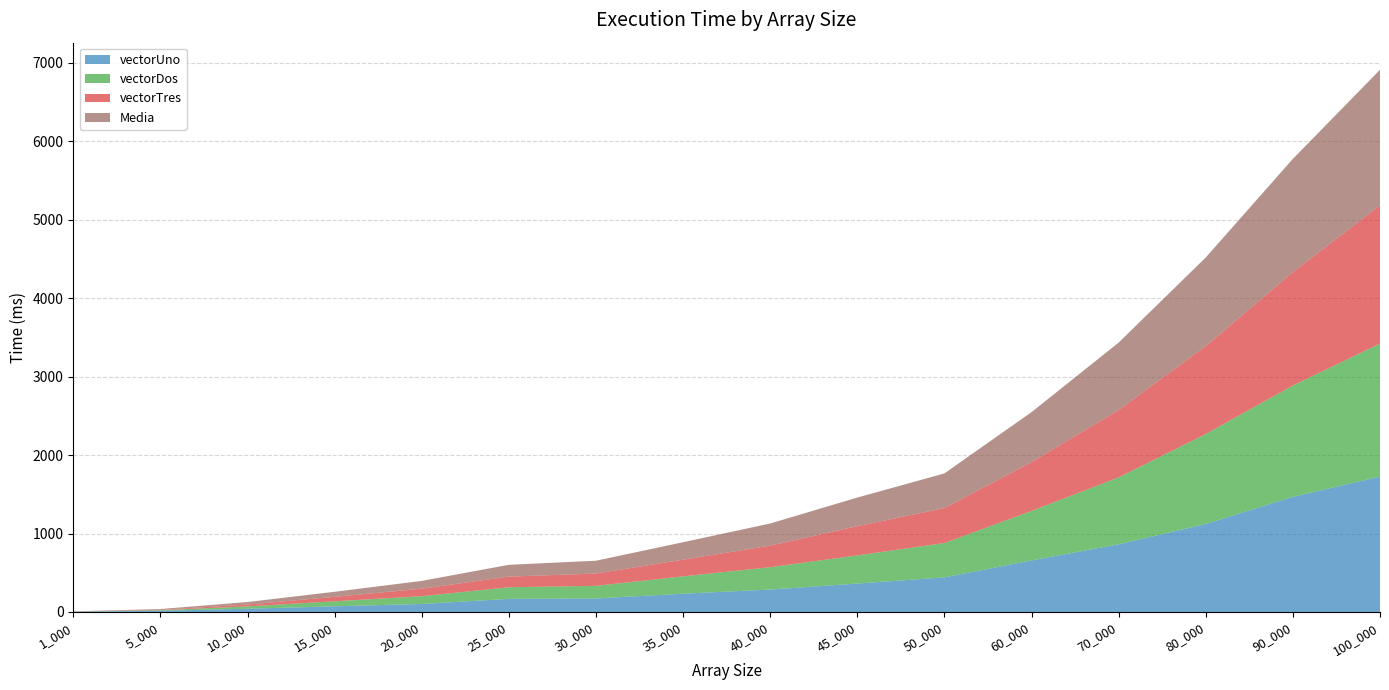

Reading left to right, what are all the values shown in this chart?

vectorUno: 1_000=4.0	5_000=15.0	10_000=41.0	15_000=72.0	20_000=102.0	25_000=167.0	30_000=172.0	35_000=233.0	40_000=286.0	45_000=362.0	50_000=441.0	60_000=657.0	70_000=863.0	80_000=1122.0	90_000=1468.0	100_000=1726.0
vectorDos: 1_000=1.0	5_000=8.0	10_000=30.0	15_000=64.0	20_000=99.0	25_000=148.0	30_000=161.0	35_000=221.0	40_000=285.0	45_000=359.0	50_000=438.0	60_000=631.0	70_000=853.0	80_000=1148.0	90_000=1420.0	100_000=1696.0
vectorTres: 1_000=1.0	5_000=5.0	10_000=24.0	15_000=57.0	20_000=96.0	25_000=136.0	30_000=157.0	35_000=213.0	40_000=275.0	45_000=373.0	50_000=446.0	60_000=623.0	70_000=860.0	80_000=1120.0	90_000=1445.0	100_000=1763.0
Media: 1_000=2.0	5_000=9.3	10_000=31.7	15_000=64.3	20_000=99.0	25_000=150.3	30_000=163.3	35_000=222.3	40_000=282.0	45_000=364.7	50_000=441.7	60_000=637.0	70_000=858.7	80_000=1130.0	90_000=1444.3	100_000=1728.3